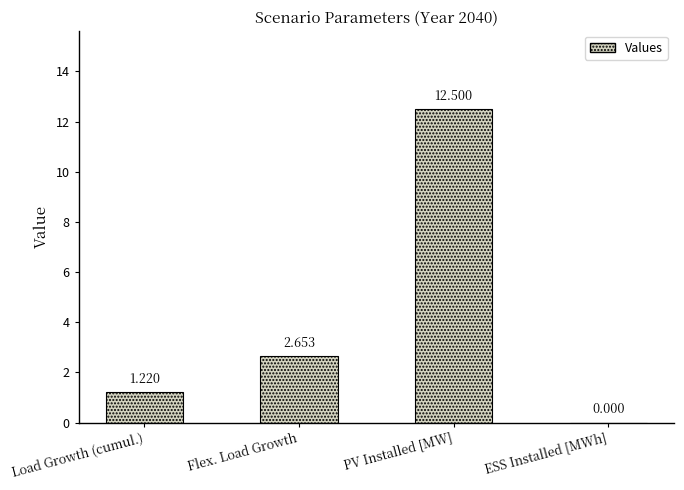

Between ESS Installed [MWh] and Flex. Load Growth, which is larger?

Flex. Load Growth